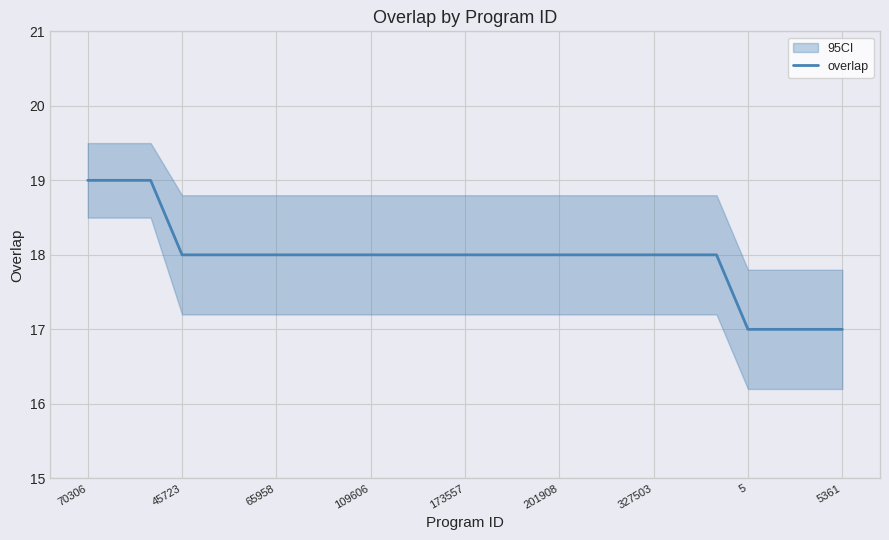

The value of overlap at 65958 is 24. True or false?

False